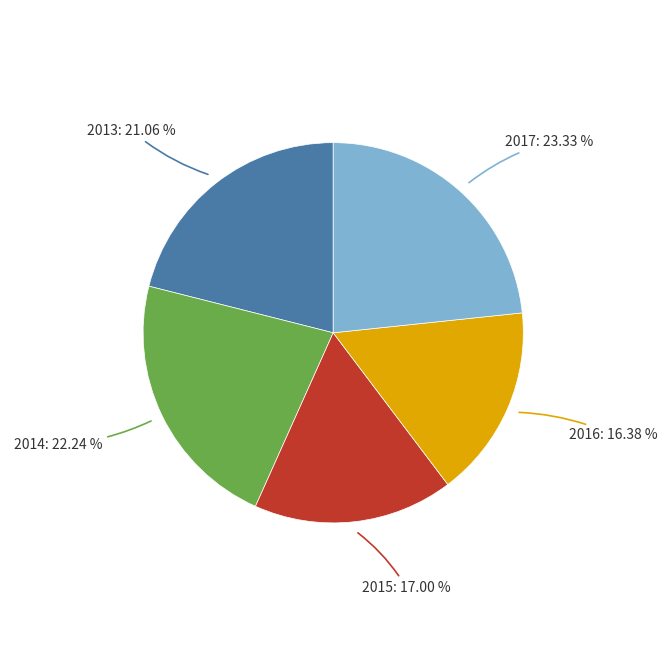

Is there a majority slice in this chart?

No